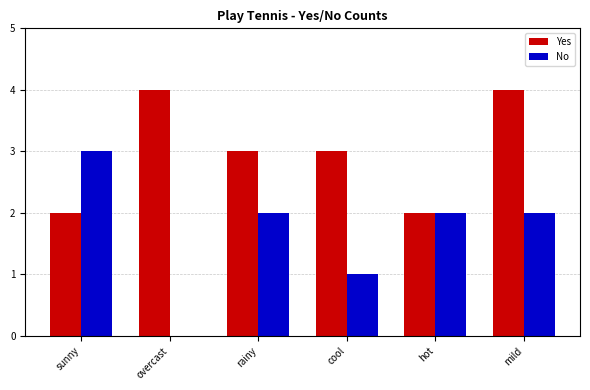

How many groups of bars are there?

6